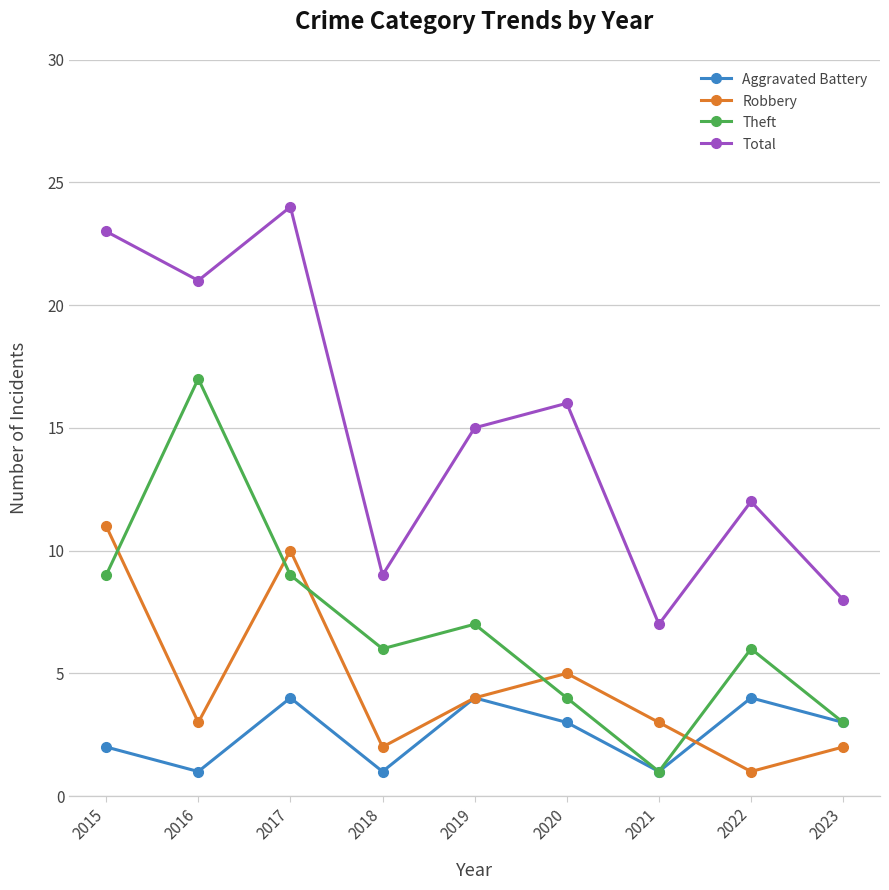

Reading left to right, extract all data points from this chart.

Aggravated Battery: 2015=2	2016=1	2017=4	2018=1	2019=4	2020=3	2021=1	2022=4	2023=3
Robbery: 2015=11	2016=3	2017=10	2018=2	2019=4	2020=5	2021=3	2022=1	2023=2
Theft: 2015=9	2016=17	2017=9	2018=6	2019=7	2020=4	2021=1	2022=6	2023=3
Total: 2015=23	2016=21	2017=24	2018=9	2019=15	2020=16	2021=7	2022=12	2023=8